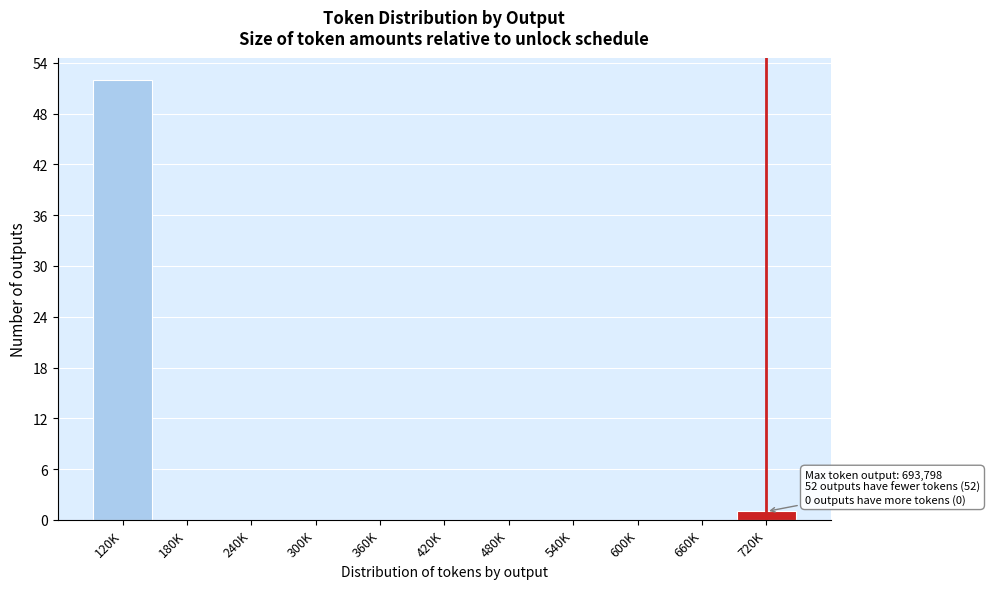

Reading left to right, extract all data points from this chart.

120K=52	180K=0	240K=0	300K=0	360K=0	420K=0	480K=0	540K=0	600K=0	660K=0	720K=1